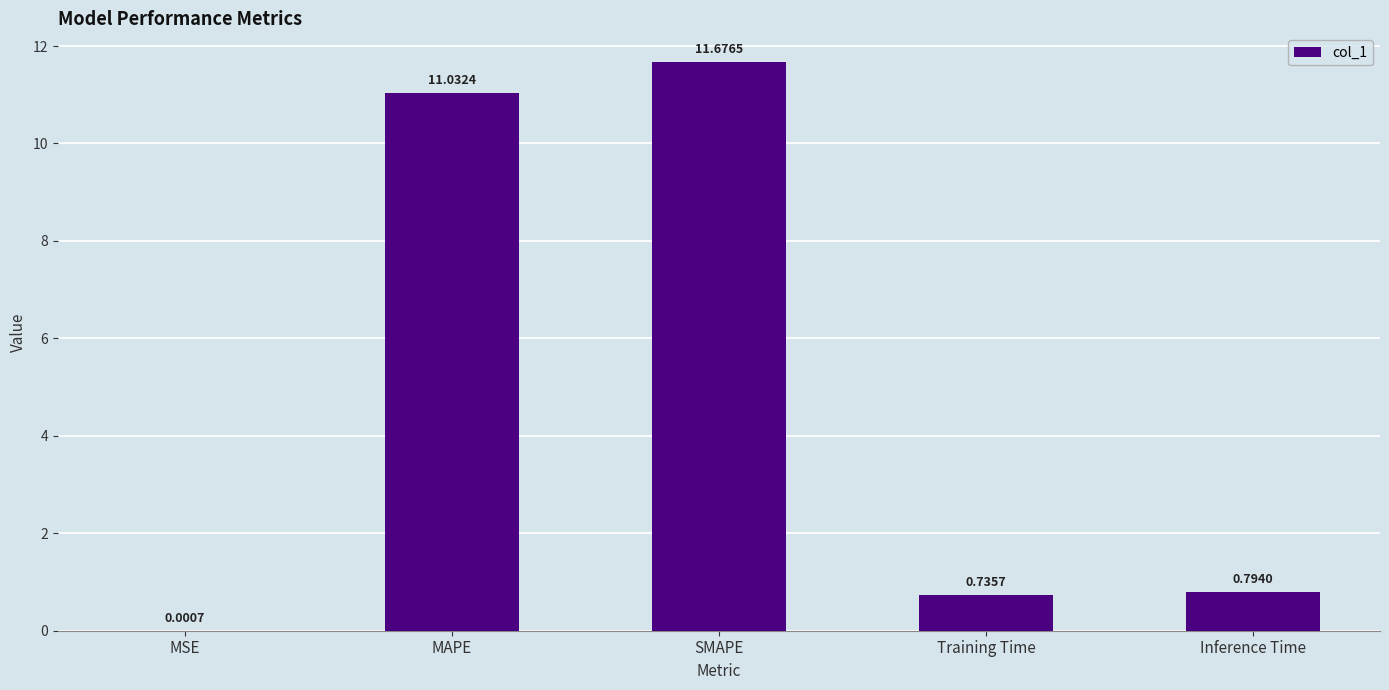

Where is the data nearest to the value 5?

Inference Time